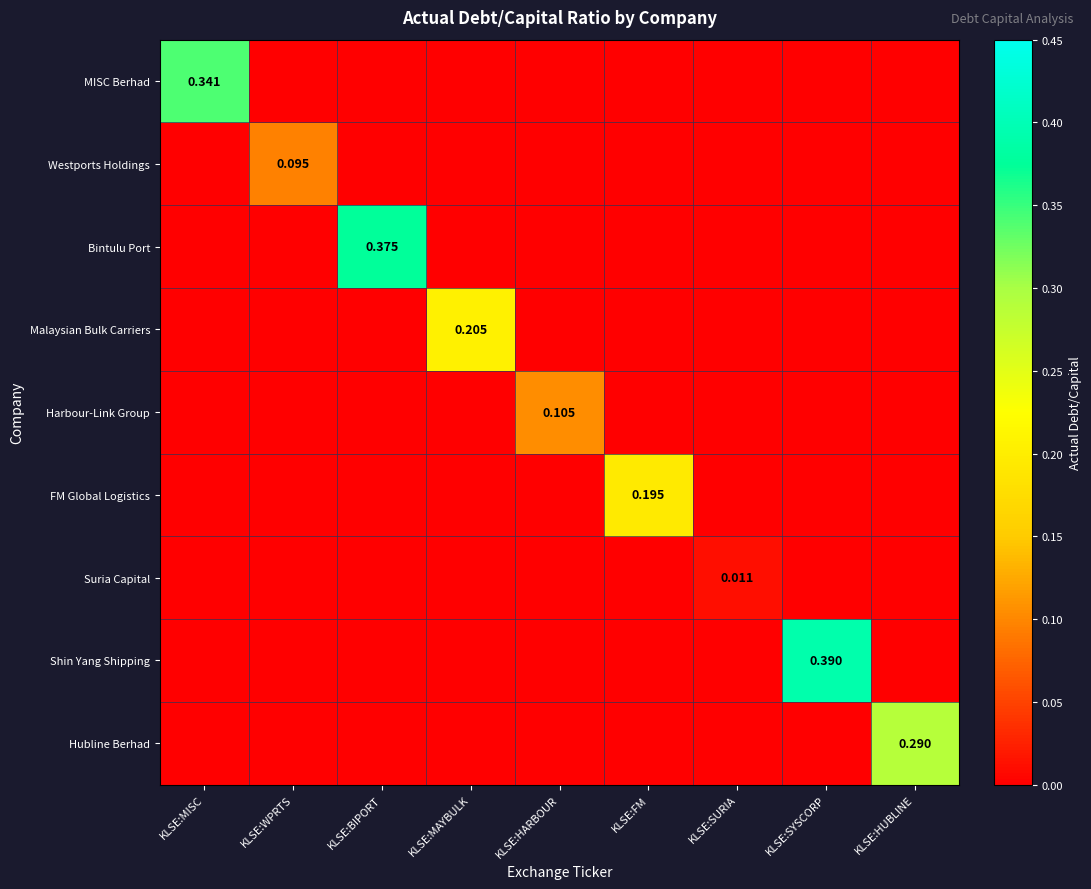

What is the greatest value displayed?

0.4